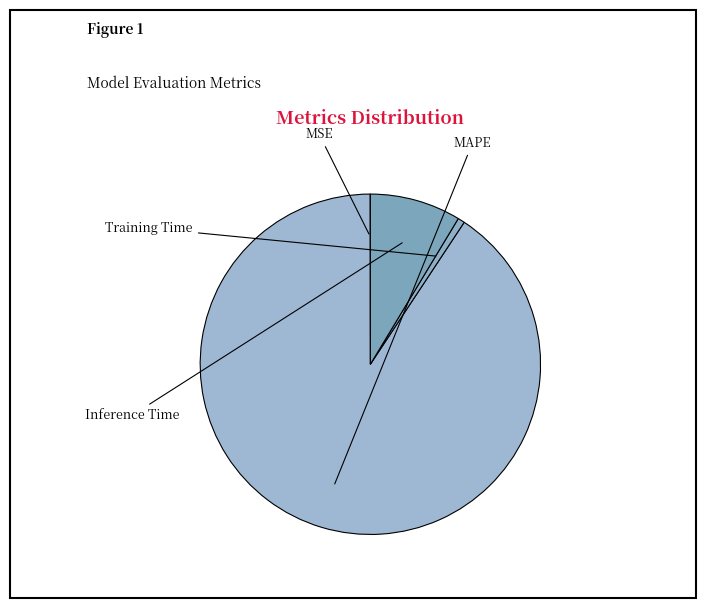

Which slice is the smallest?

MSE